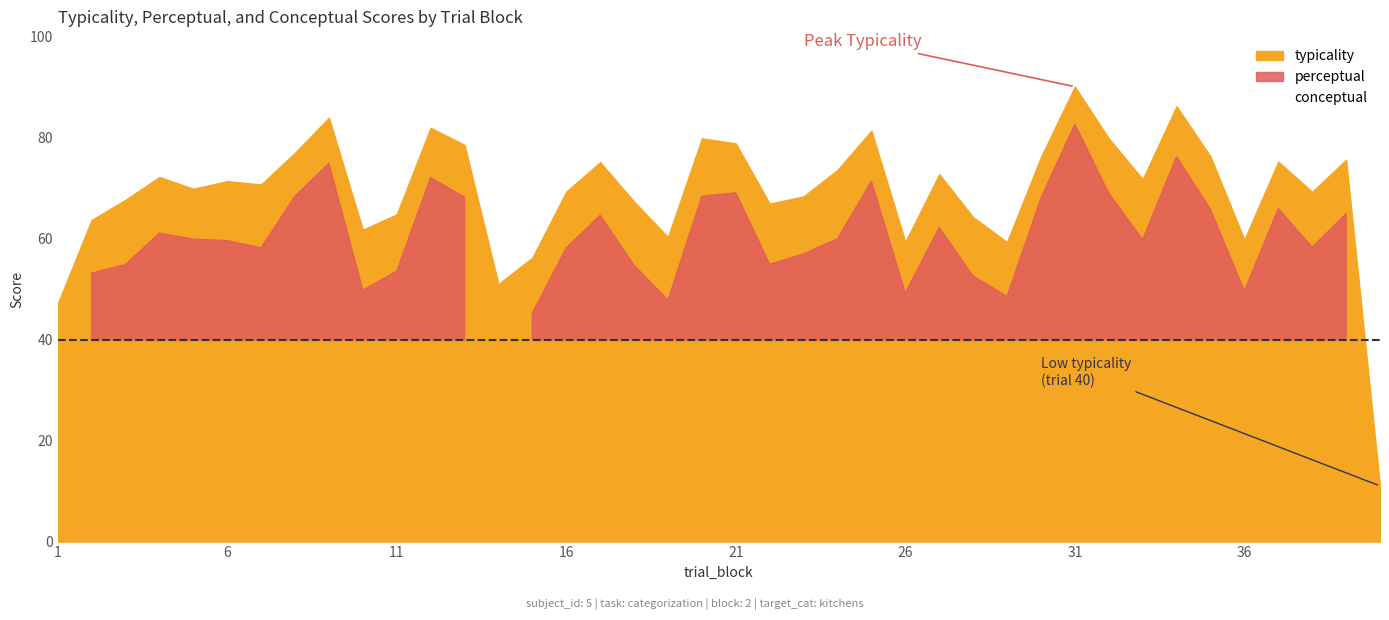

List the series in order of their peak value, highest first.

typicality, perceptual, conceptual